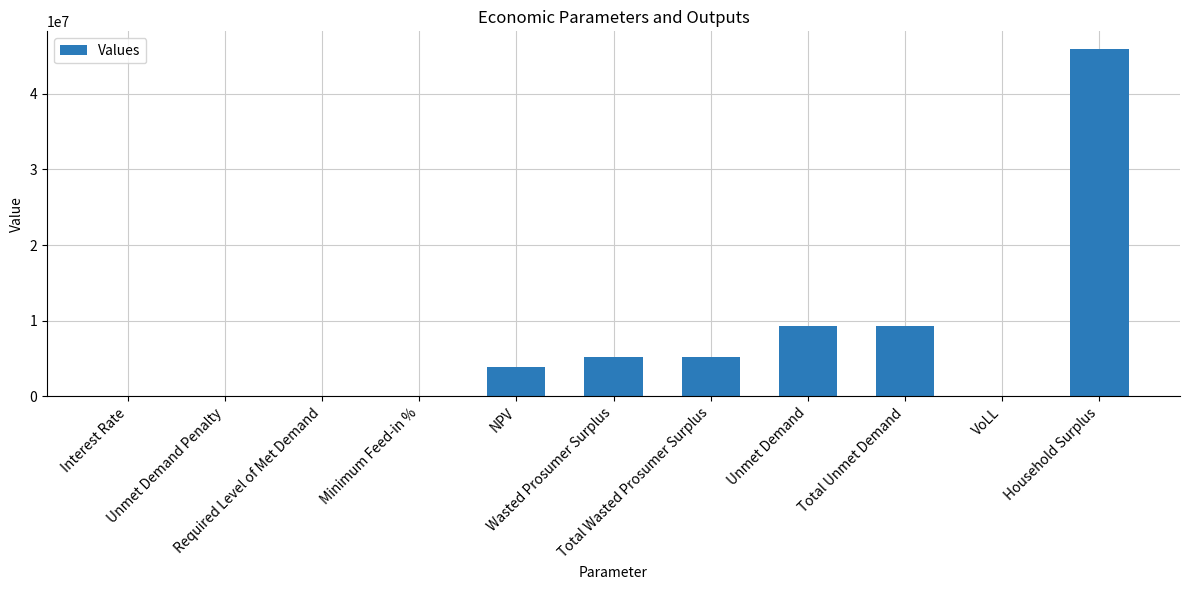

What is the greatest value displayed?

45955539.0